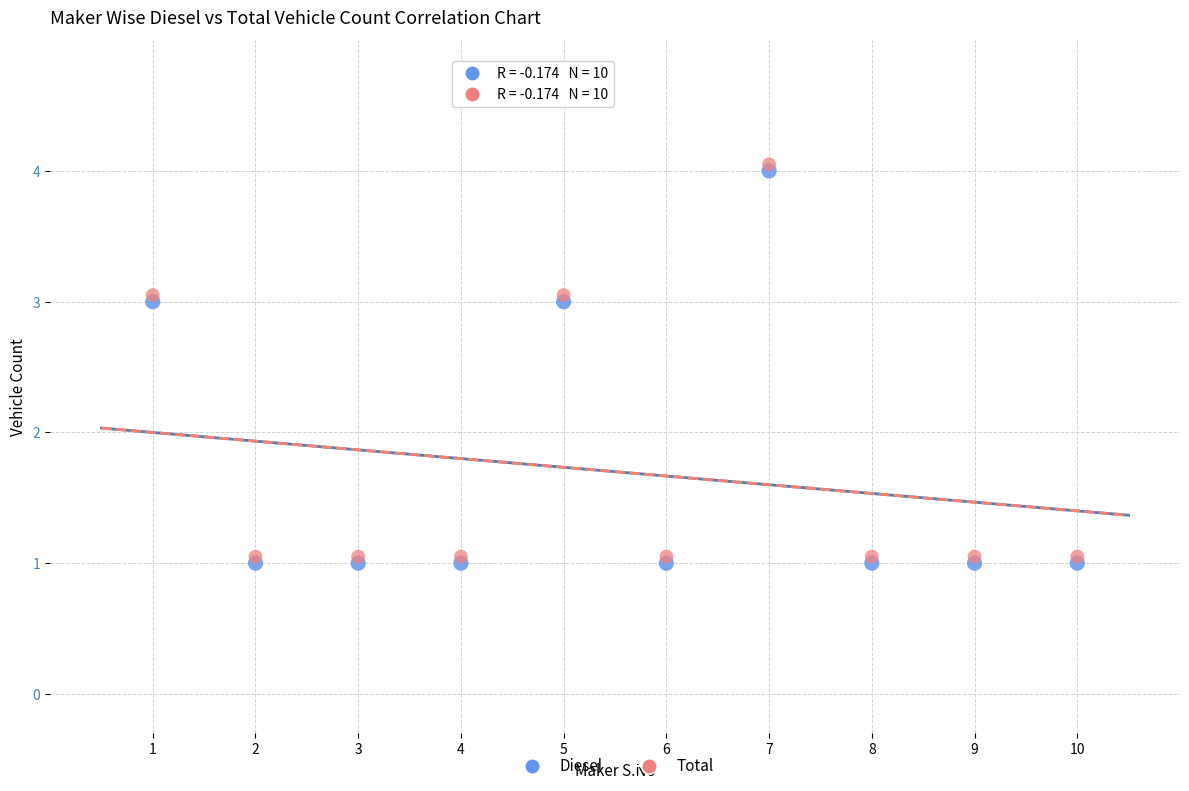

Which series contains the lowest Y value?

Diesel